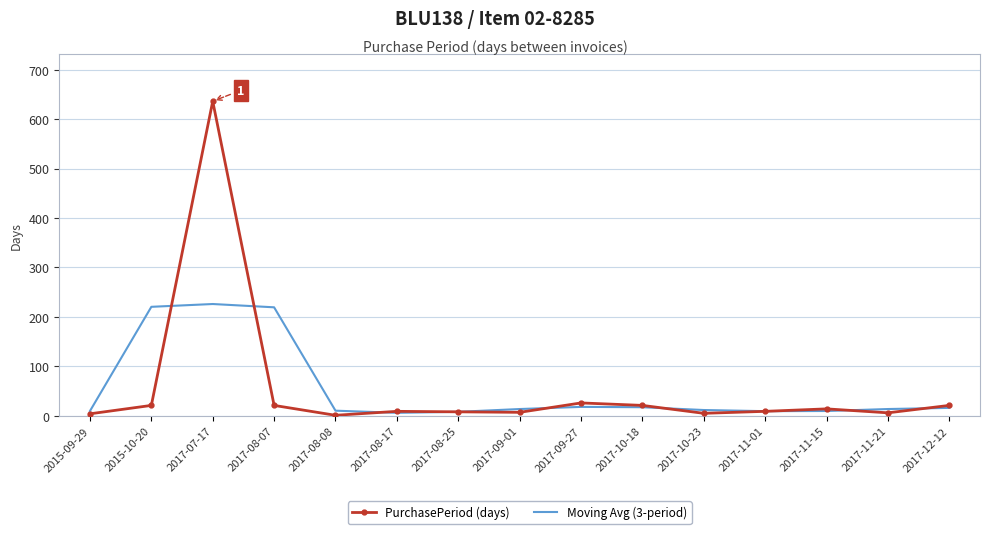

Rank the series at 2017-08-07 from highest to lowest value.

Moving Avg (3-period), PurchasePeriod (days)